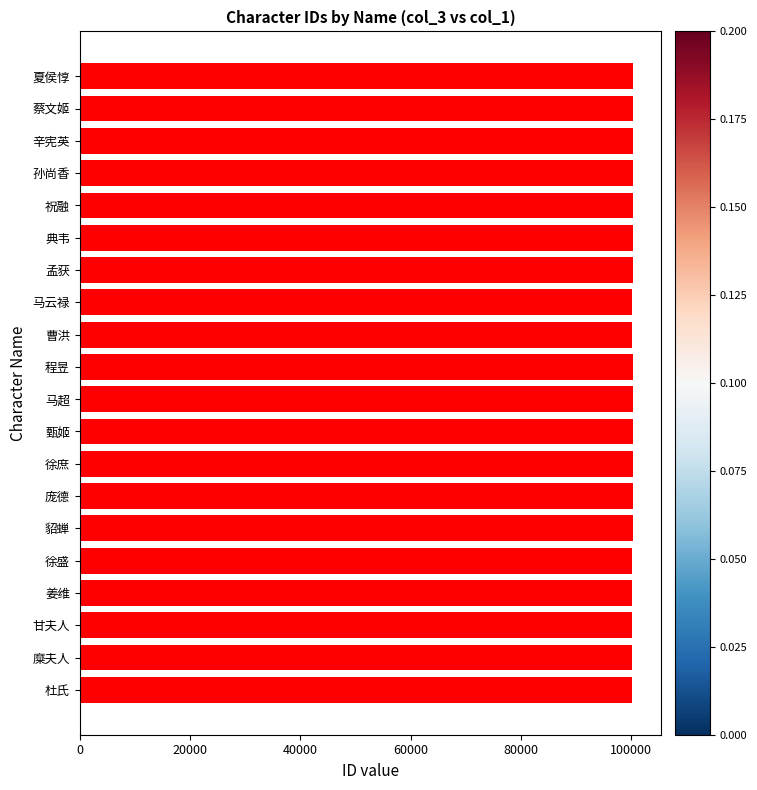

What is the label of the 5th bar from the top?

祝融